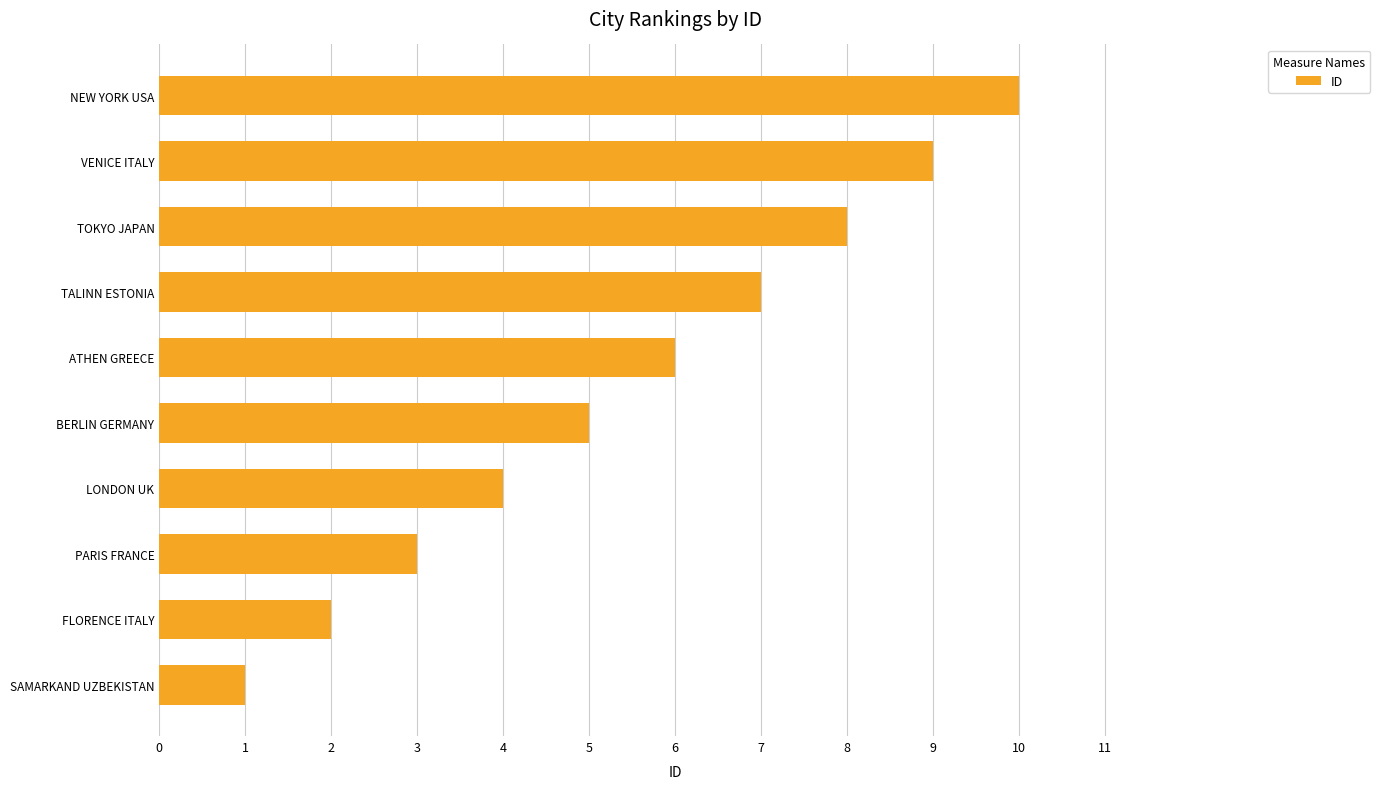

True or false: the data shows 8 at TOKYO JAPAN.

True